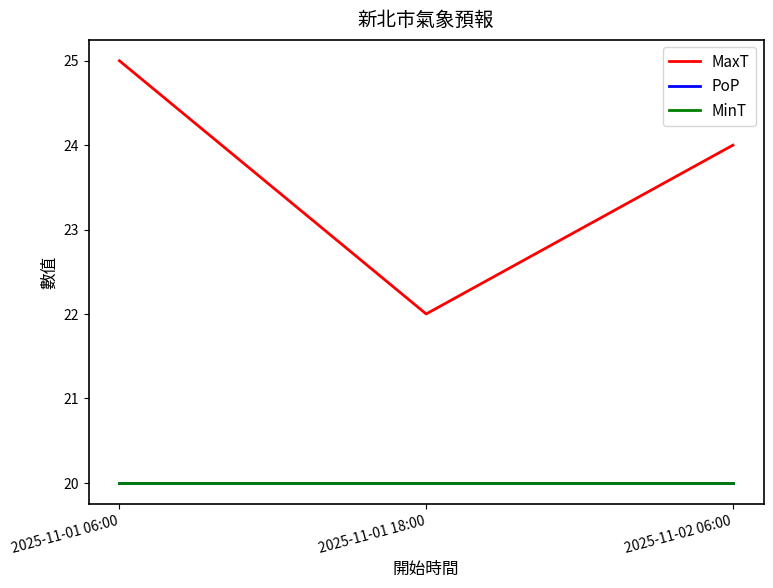

Is this an area chart (filled region under the line)?

No